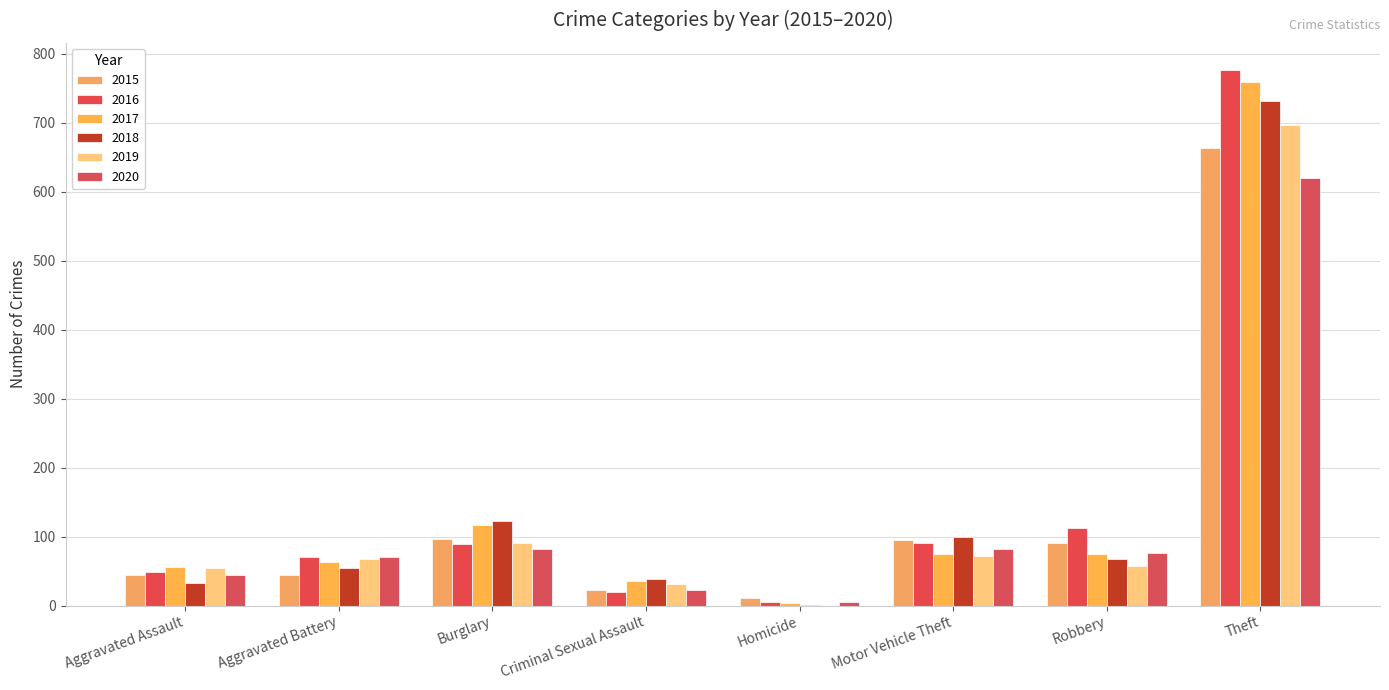

Which label corresponds to the smallest value in the chart?

Homicide